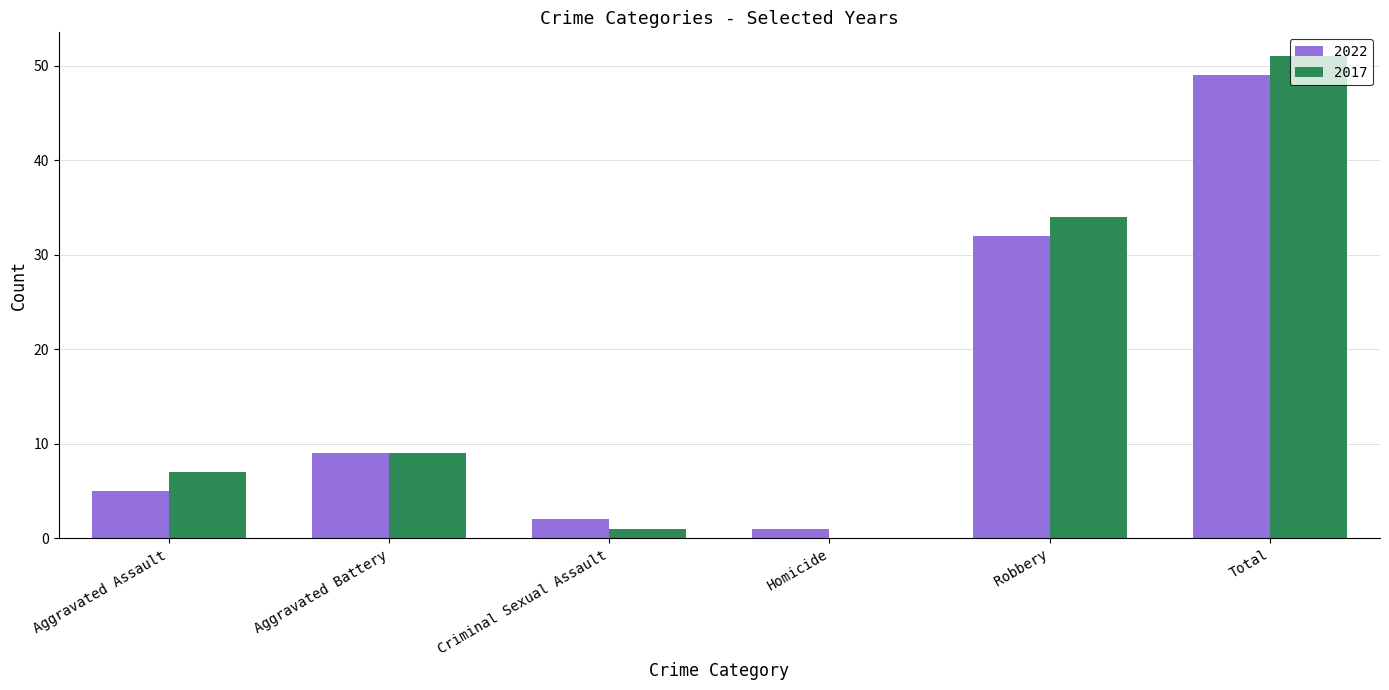

At which category is the sum across all series the highest?

Total